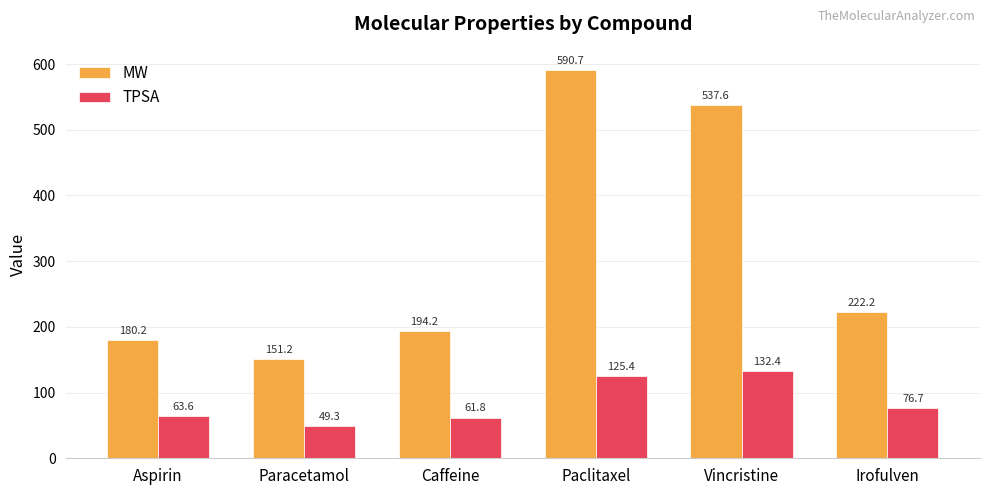

Is it true that MW equals 867.5 at Vincristine?

False